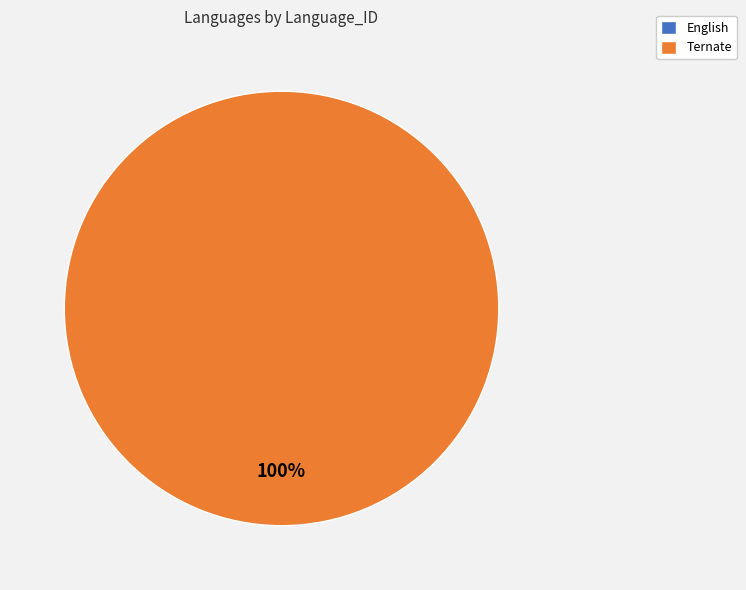

Is it true that Ternate is 100% of the pie?

True